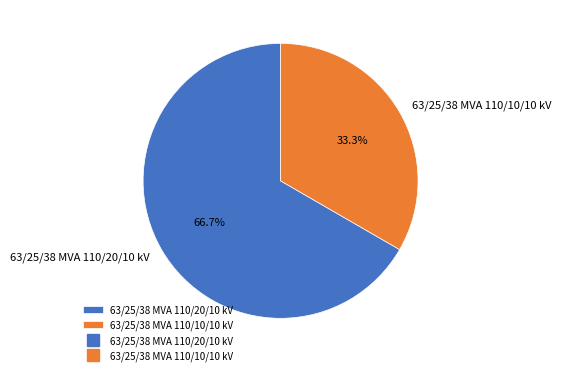

Is 63/25/38 MVA 110/20/10 kV the majority of the pie?

Yes